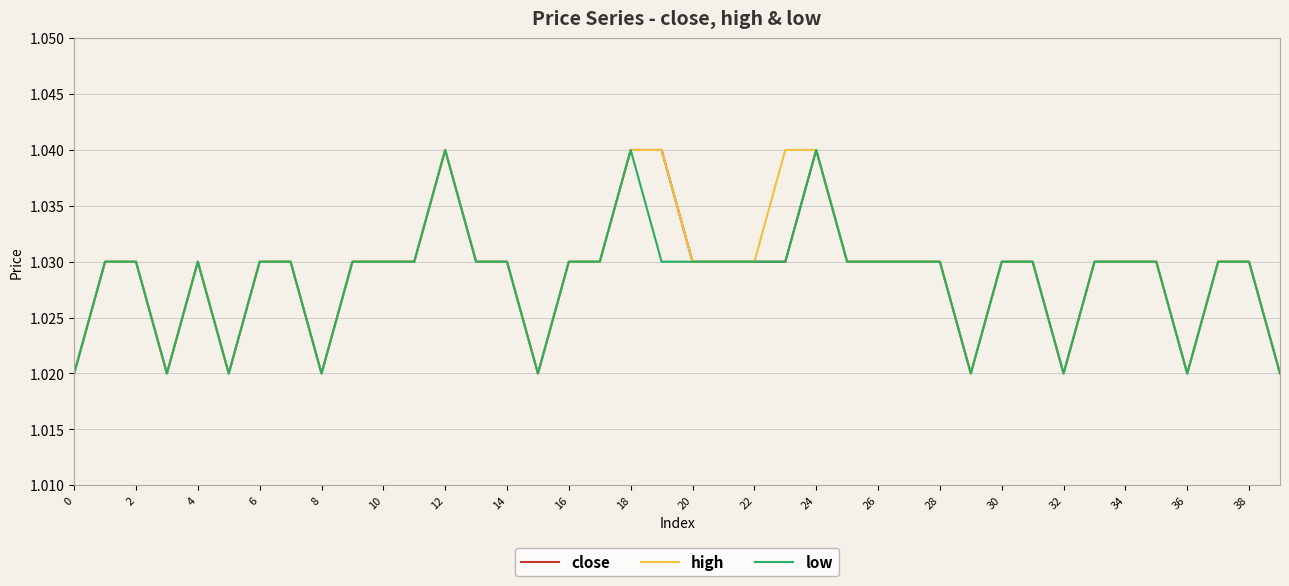

Is this an area chart (filled region under the line)?

No